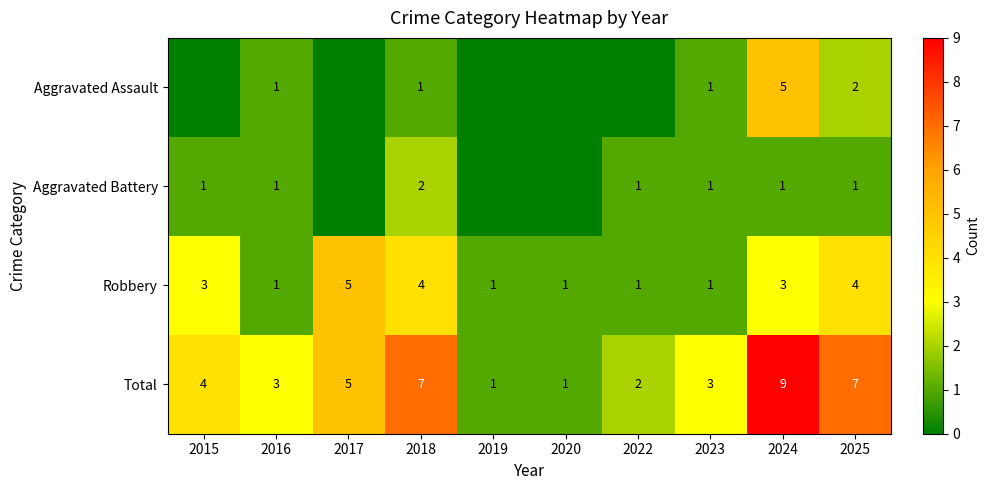

Which category has the lowest value across all series?

2015